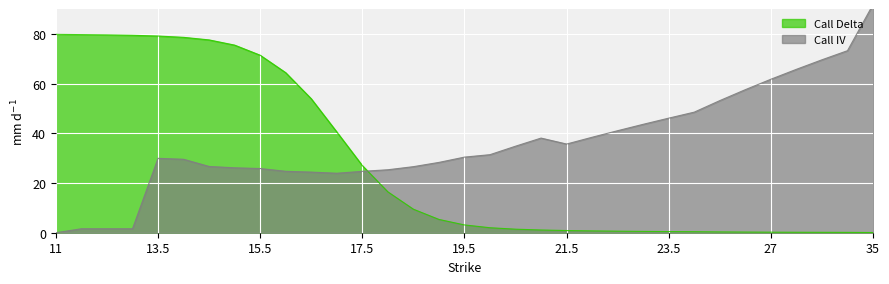

Reading right to left, transcribe all the data shown in this chart.

Call Delta: 0.1	0.1	0.2	0.2	0.2	0.3	0.3	0.4	0.5	0.5	0.6	0.7	0.9	1.1	1.4	2.0	3.1	5.4	9.5	16.4	27.0	40.6	53.9	64.4	71.4	75.5	77.6	78.6	79.1	79.4	79.6	79.7	79.8
Call IV: 91.8	73.2	69.6	65.7	61.7	57.6	53.2	48.5	46.1	43.6	41.0	38.4	35.7	38.1	34.8	31.4	30.4	28.3	26.6	25.3	24.7	23.9	24.4	24.7	25.8	26.1	26.7	29.6	29.9	1.6	1.6	1.6	0.0